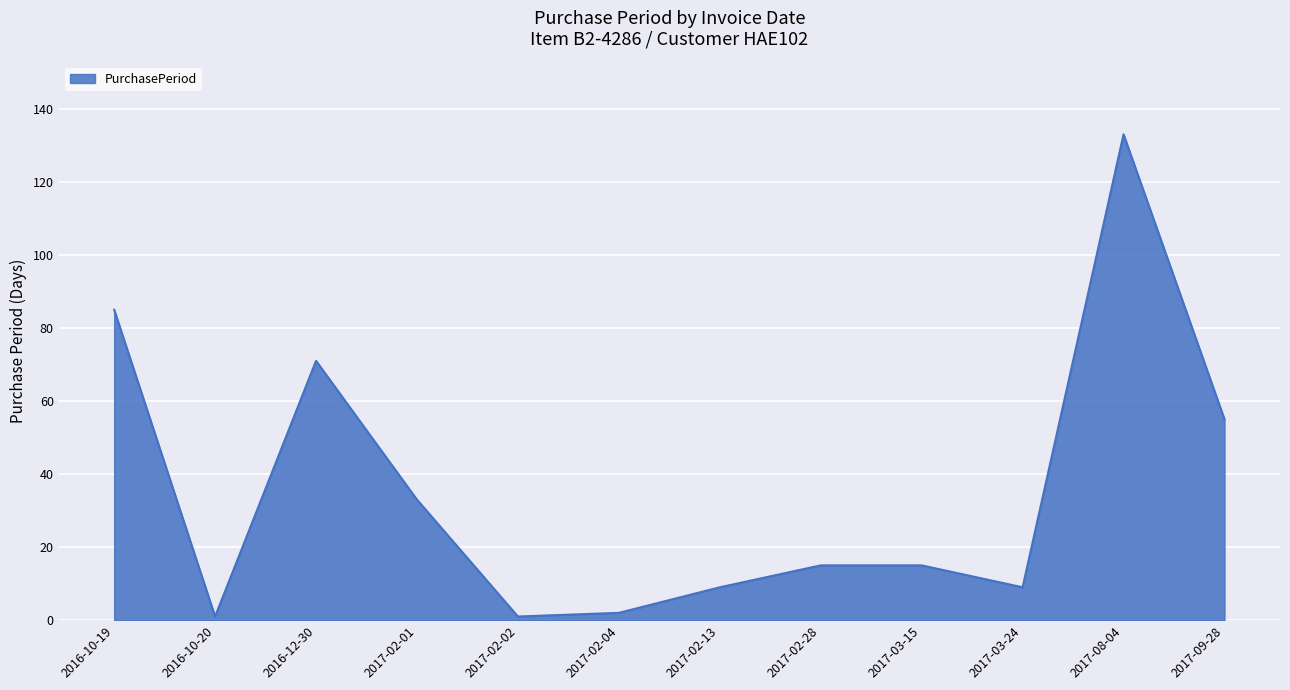

How many lines are shown in the chart?

1